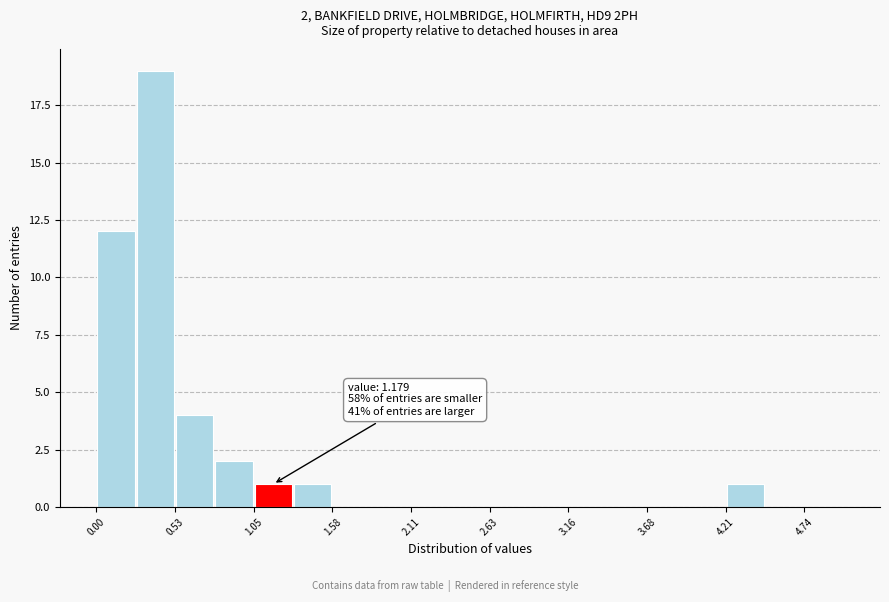

Read against the x-axis, roughly where is the centre of the tallest bar?

0.4